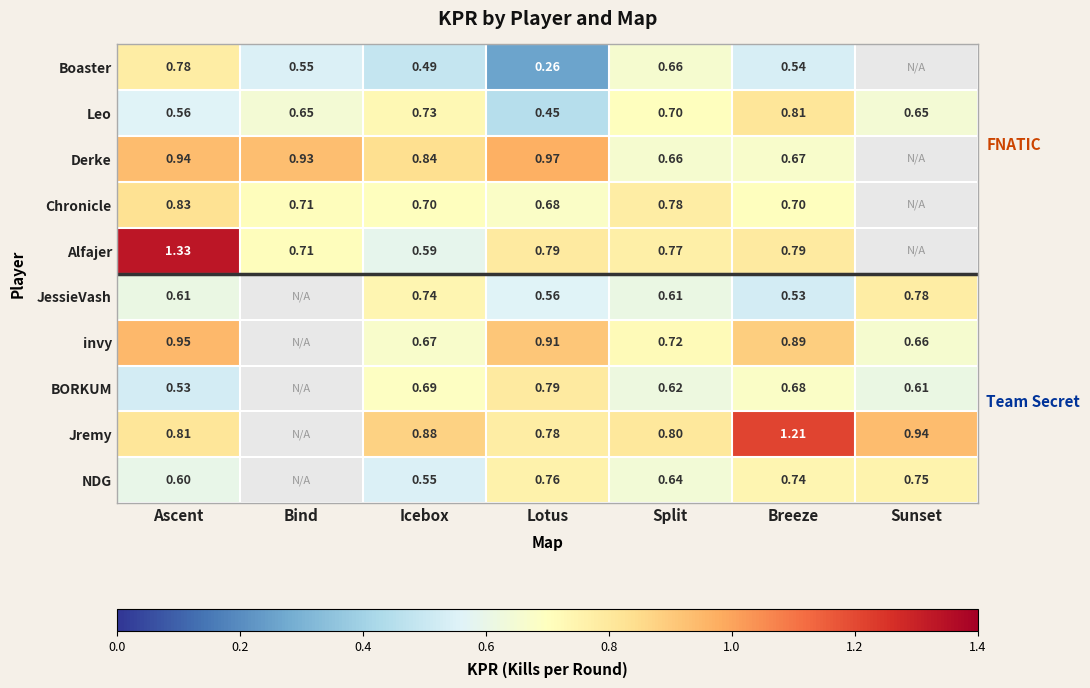

What is the difference between the highest and lowest values at Lotus?

0.7